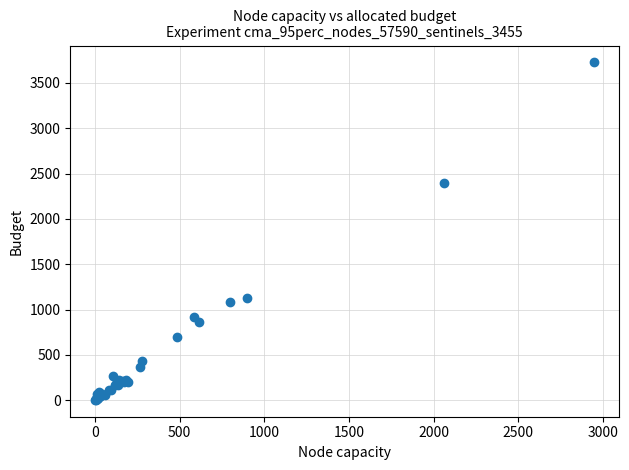

What Y value in the scatter plot is closest to 1864?

2390.1